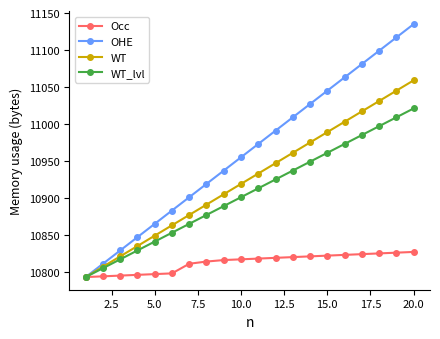

Which series has the largest range (max minus min)?

OHE